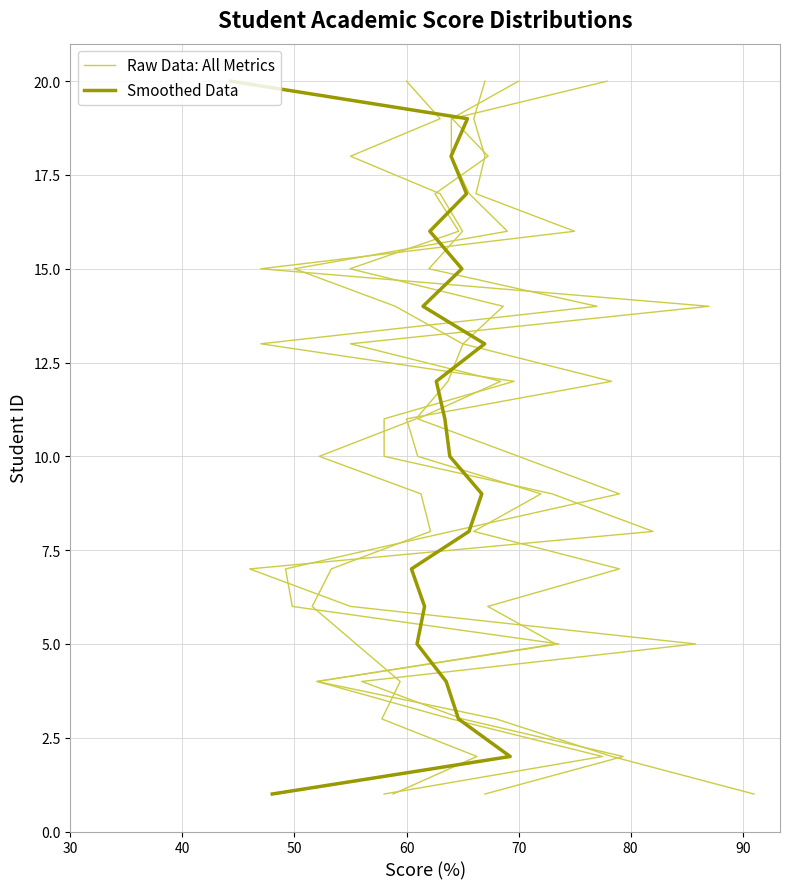

What is the highest value of the Smoothed Data series?

20